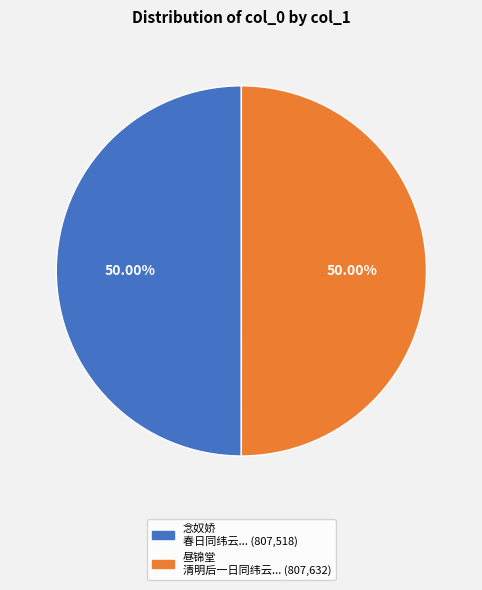

Count the number of slices in the pie.

2